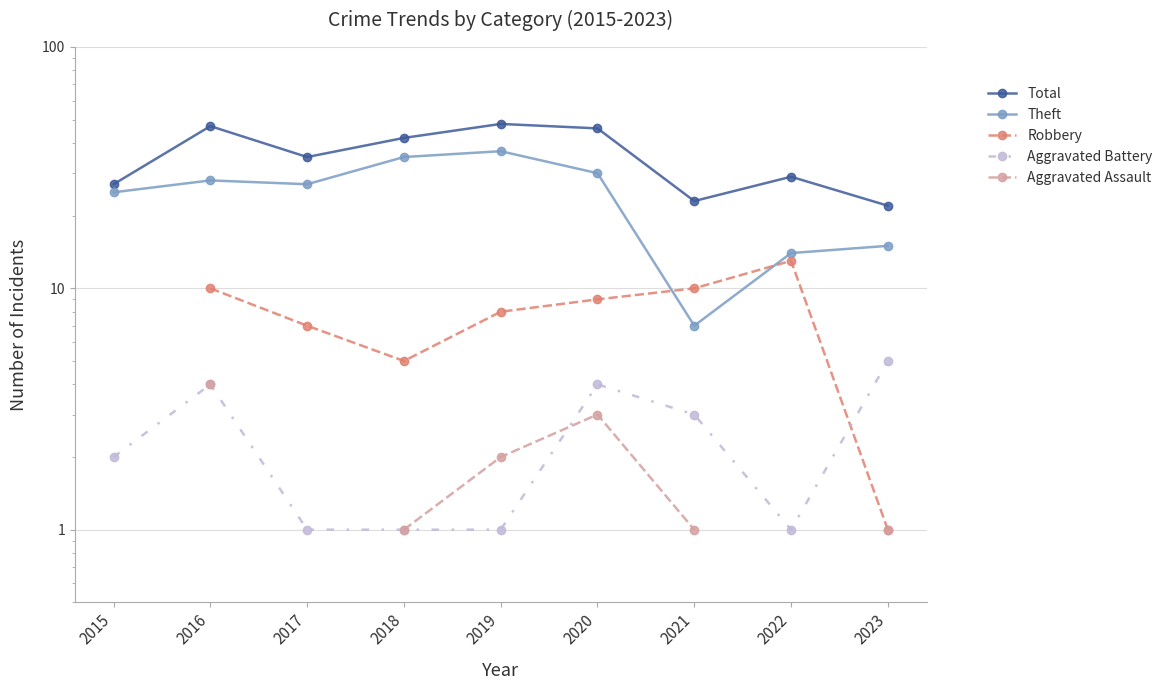

How many interior local valleys does the Aggravated Battery series have?

1